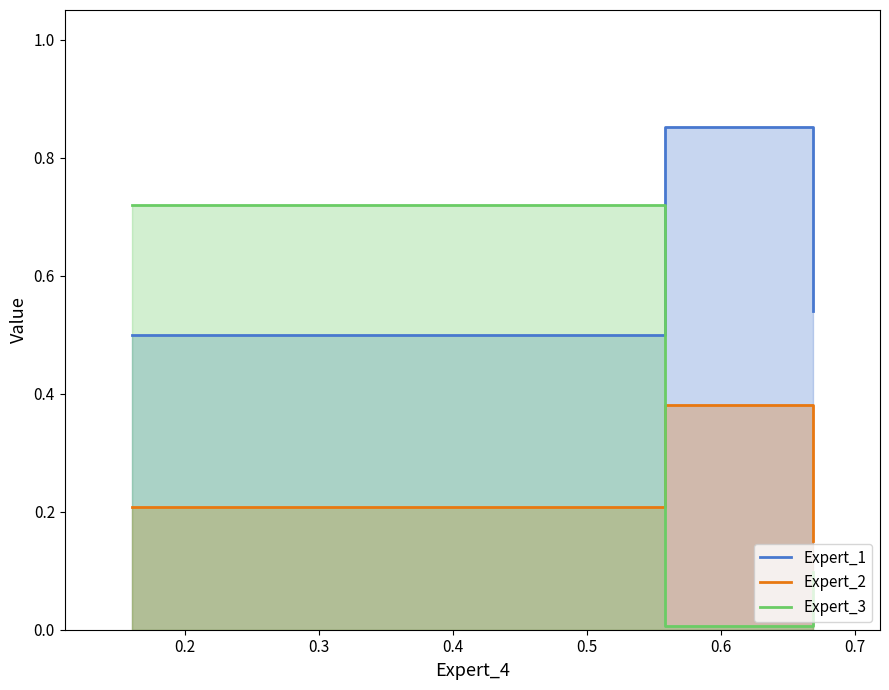

Which series has the largest range (max minus min)?

Expert_3